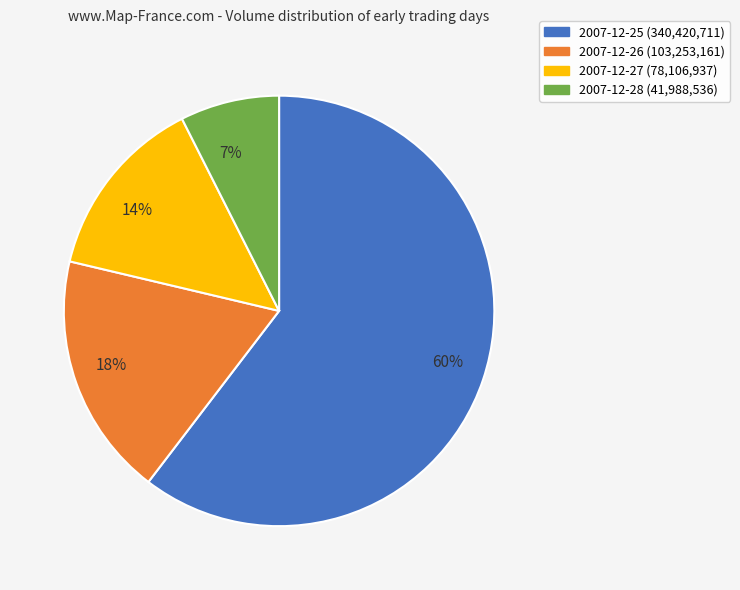

Does 2007-12-26 represent more than half of the total?

No